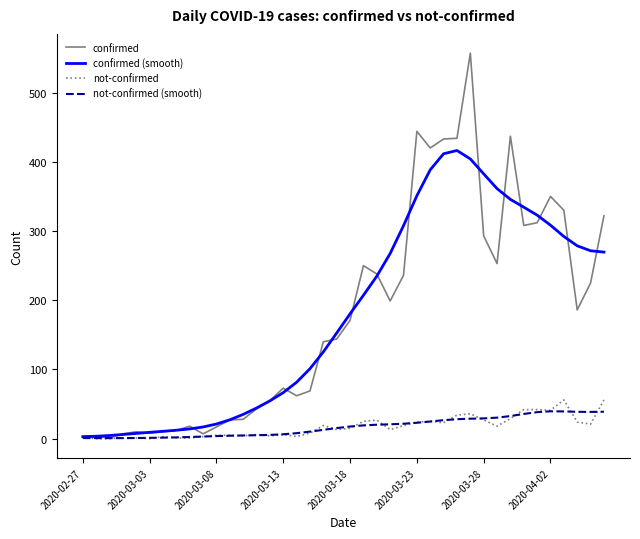

What is the maximum value for confirmed?

557.0